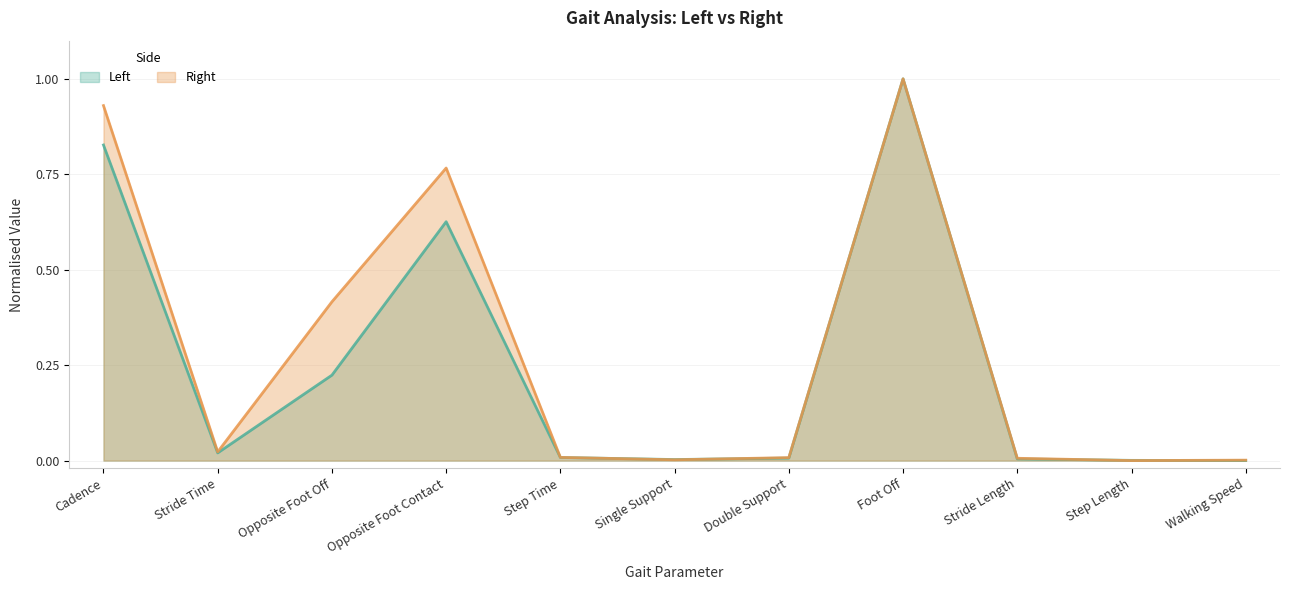

How many interior local valleys does the Left series have?

2